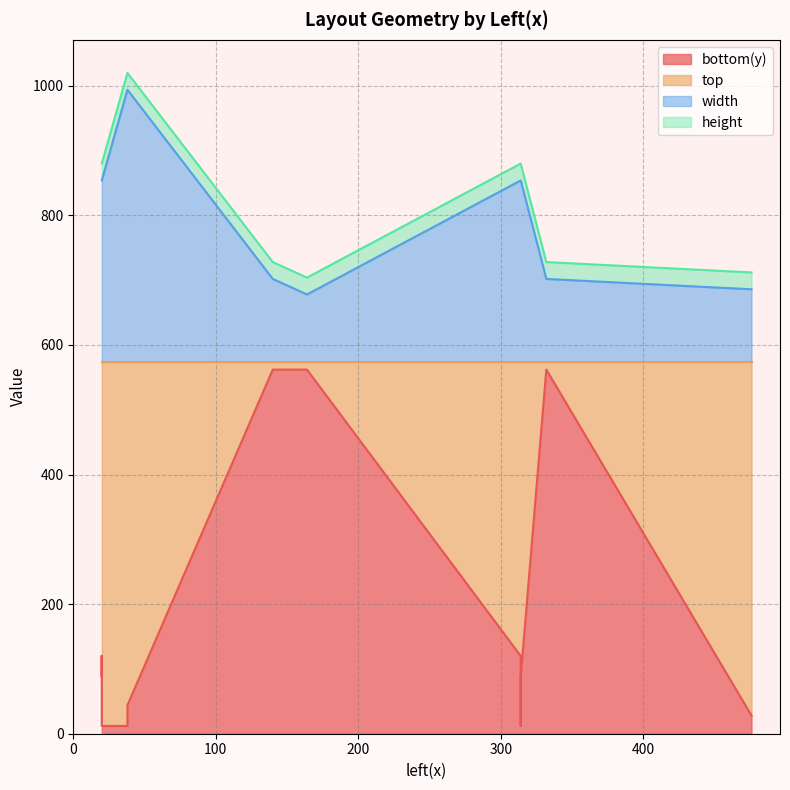

What is the total value across all series at 314?

880